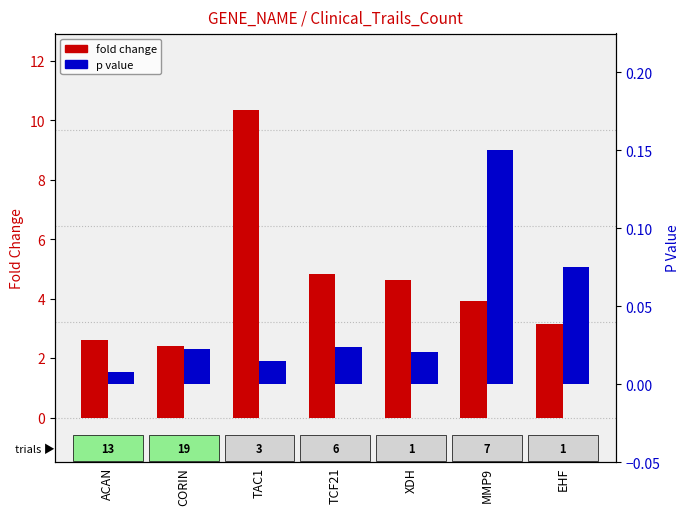

What is the value of the FOLD_CHANGE bar at the 6th from the left?

3.9